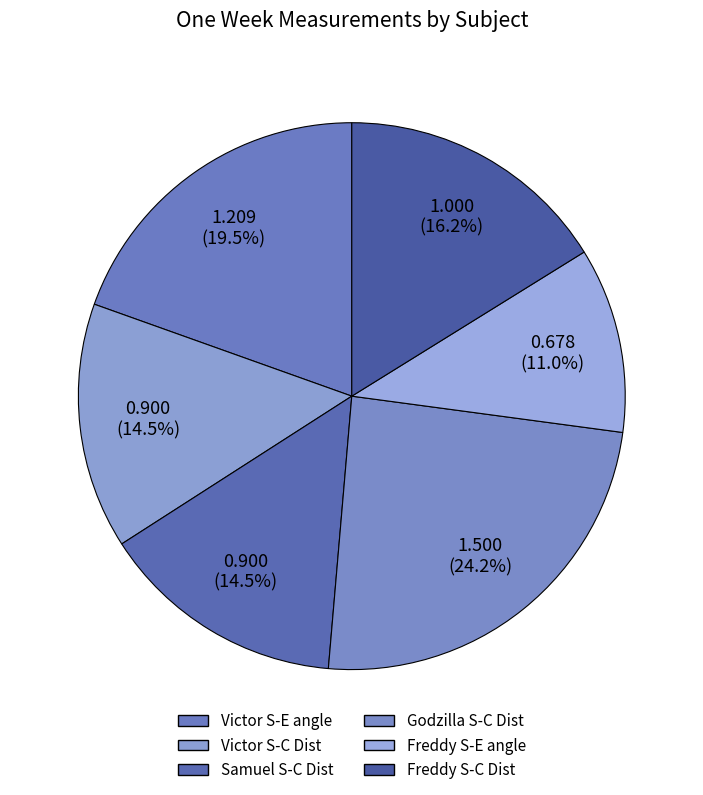

Count the number of slices in the pie.

6